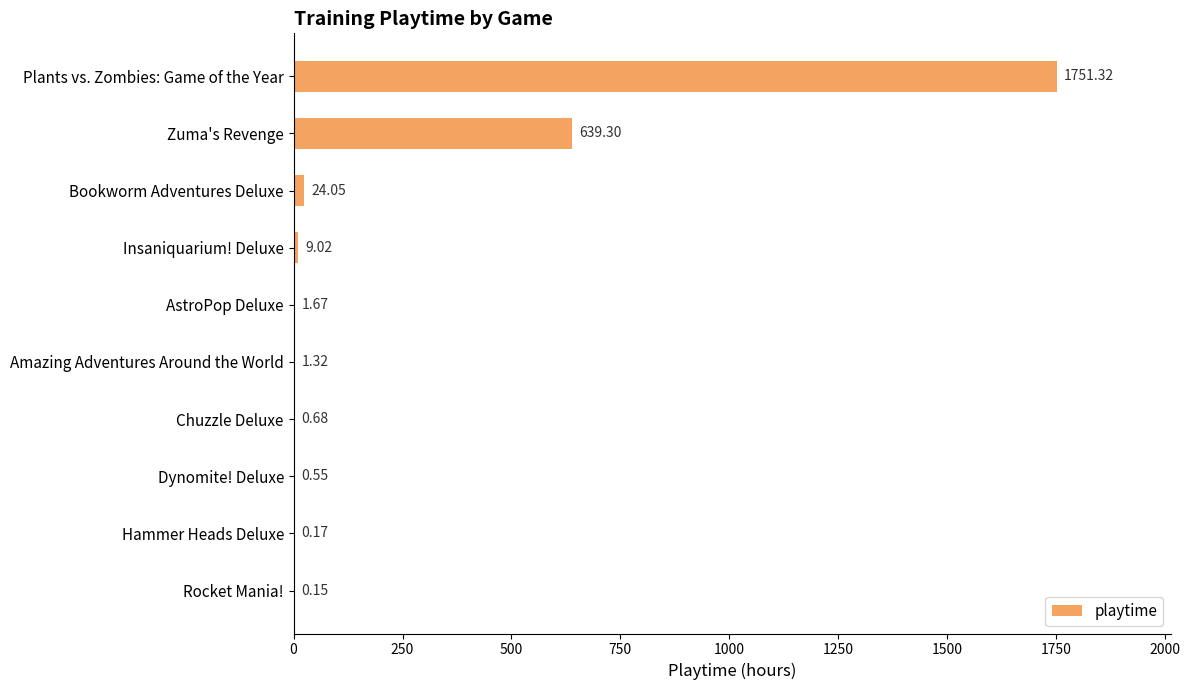

Where is the data nearest to the value 875?

Zuma's Revenge